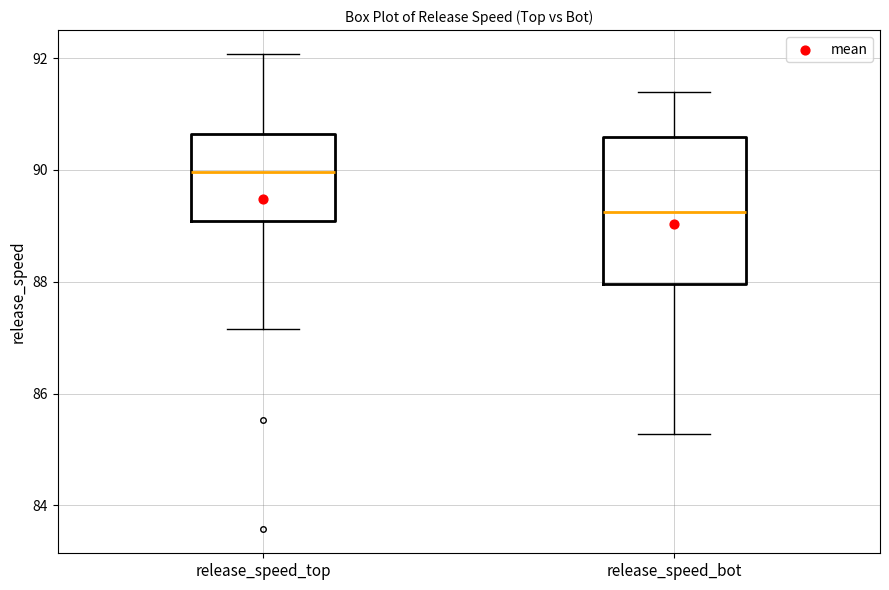

Reading left to right, transcribe this box plot: for each box, give where its median line is, the range the box spans, and where its two whiskers end, as read against the y-axis. The values are not printed on the chart, so give them approximately, as read against the axis.

release_speed_top: median 90.0, box 89.0 to 90.6, whiskers 87.2 to 92.0
release_speed_bot: median 89.2, box 88.0 to 90.6, whiskers 85.2 to 91.4